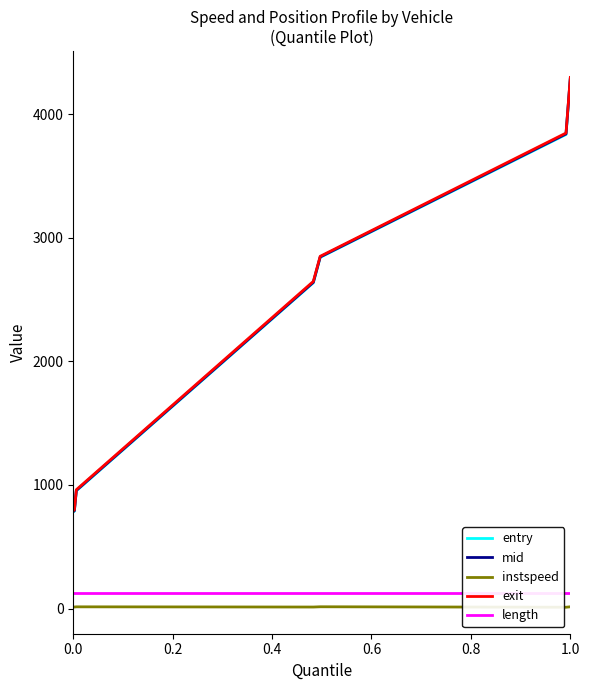

True or false: entry and instspeed cross at least once.

False